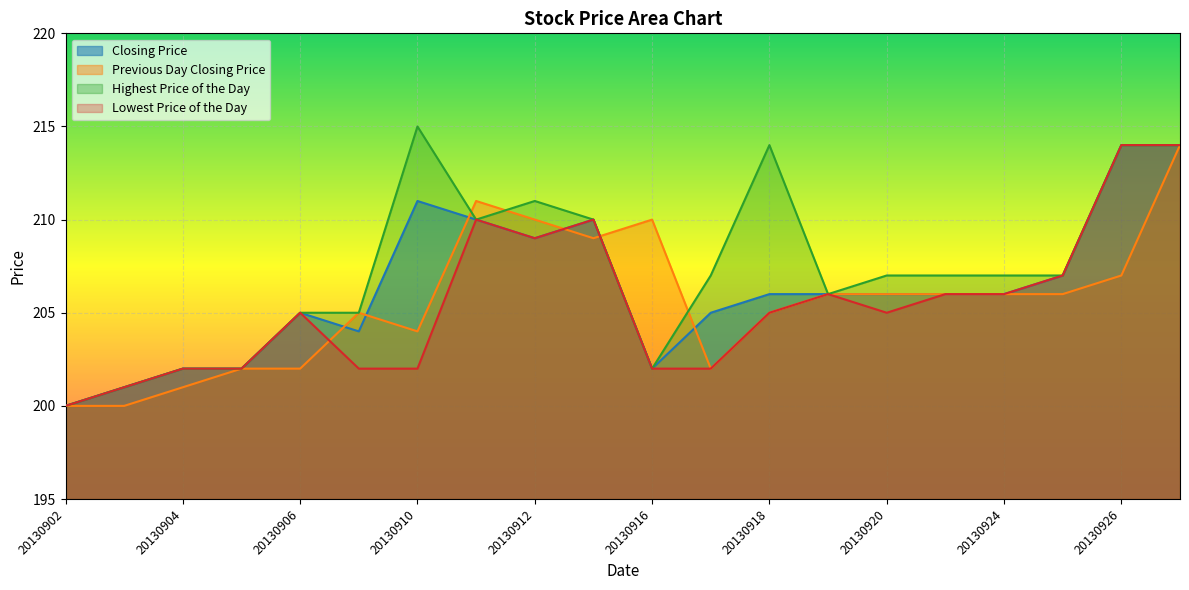

Where does the Lowest Price of the Day series first go above 205?

20130911